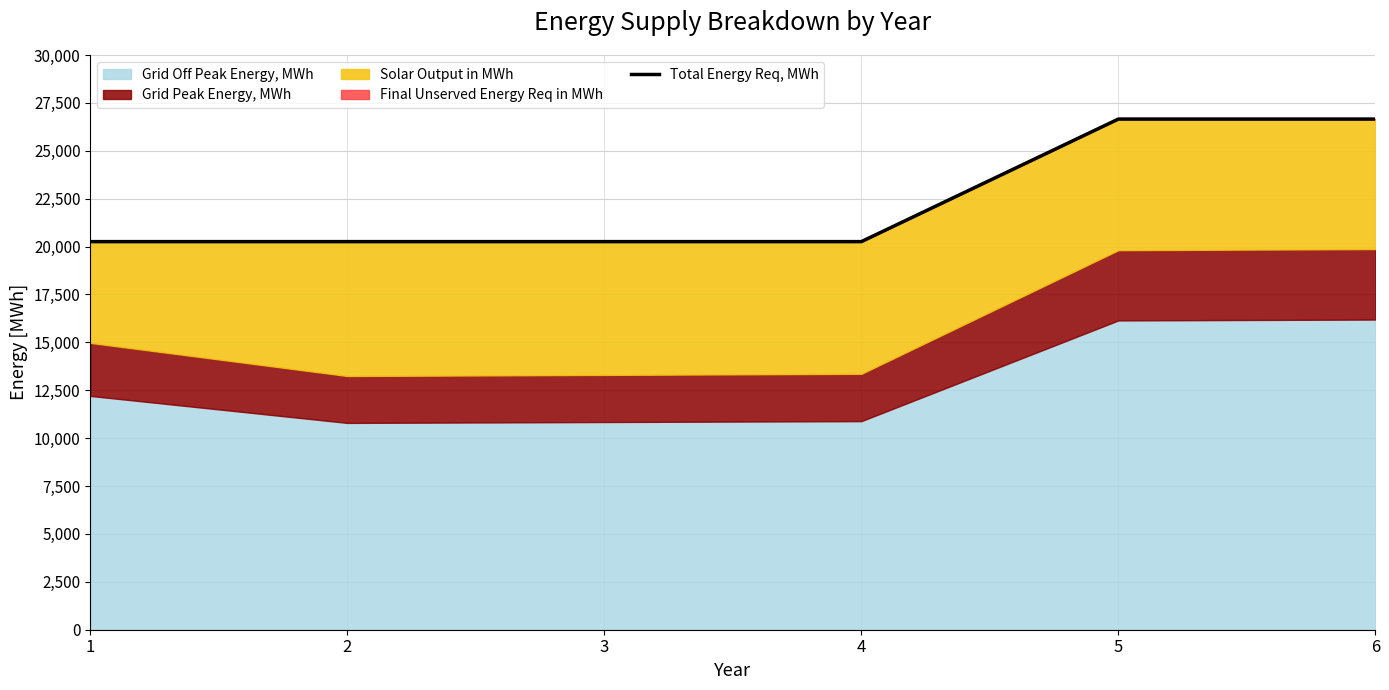

Is it true that the value at 3 is 20258.4?

True